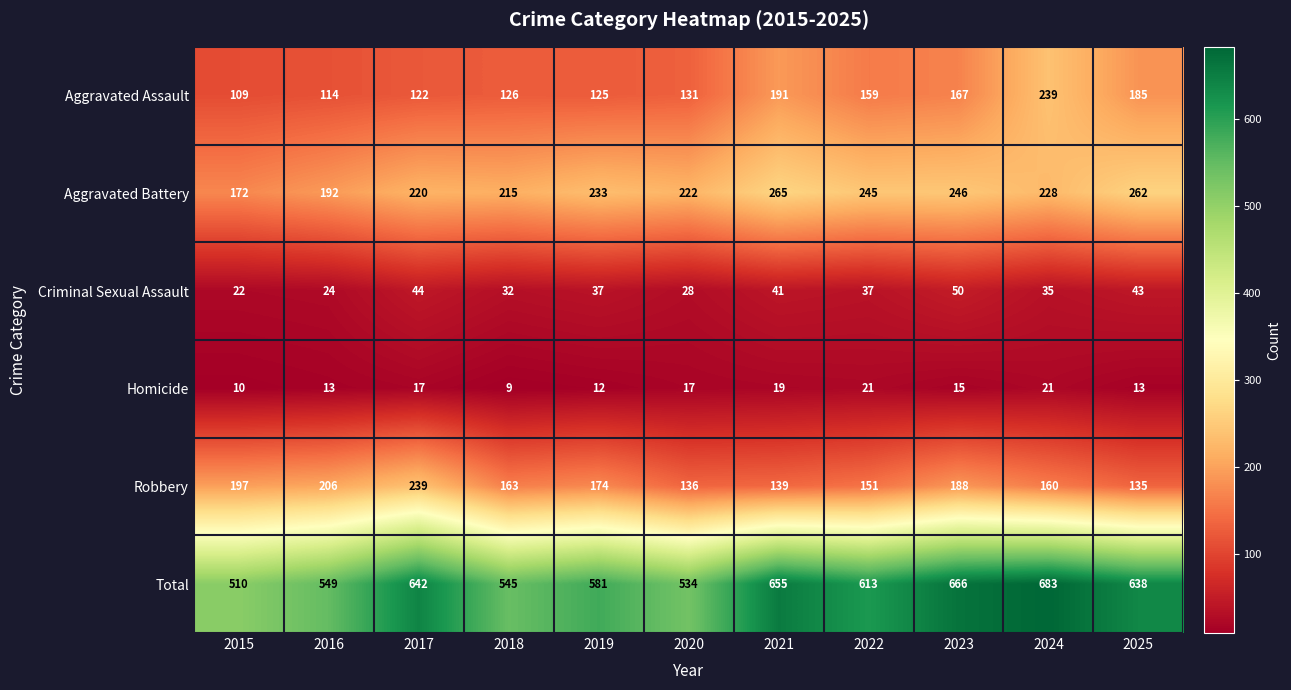

At which label does Aggravated Battery first exceed 228?

2019